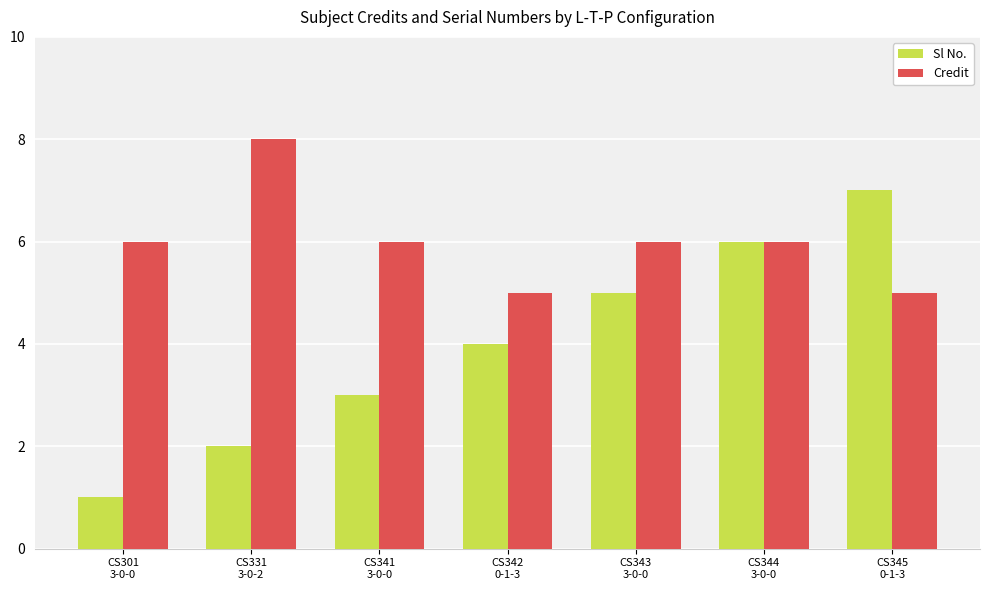

What is the greatest value displayed?

8